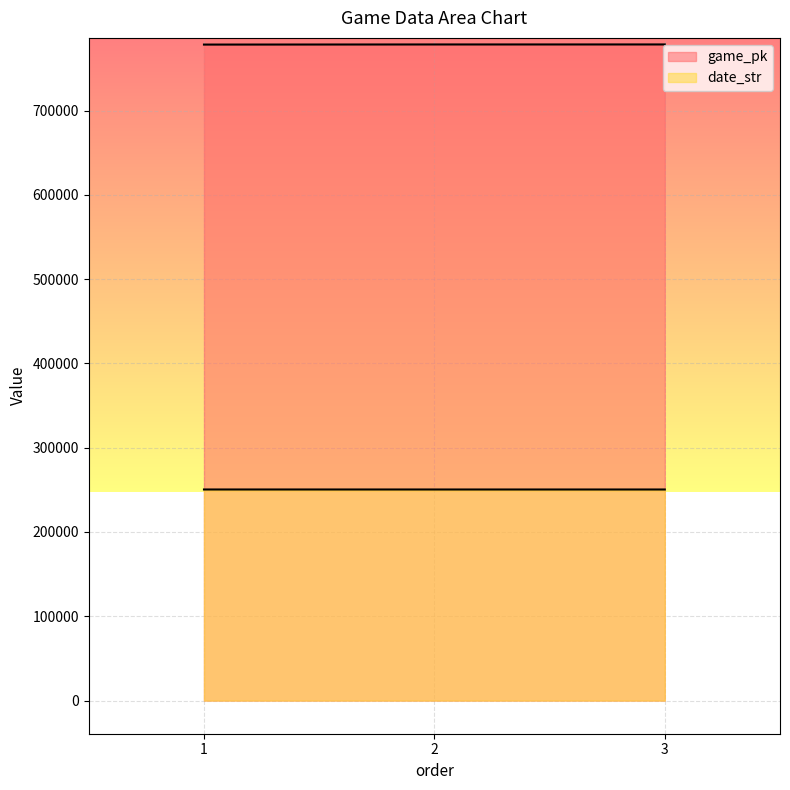

What is the sum of all game_pk values?

2334911